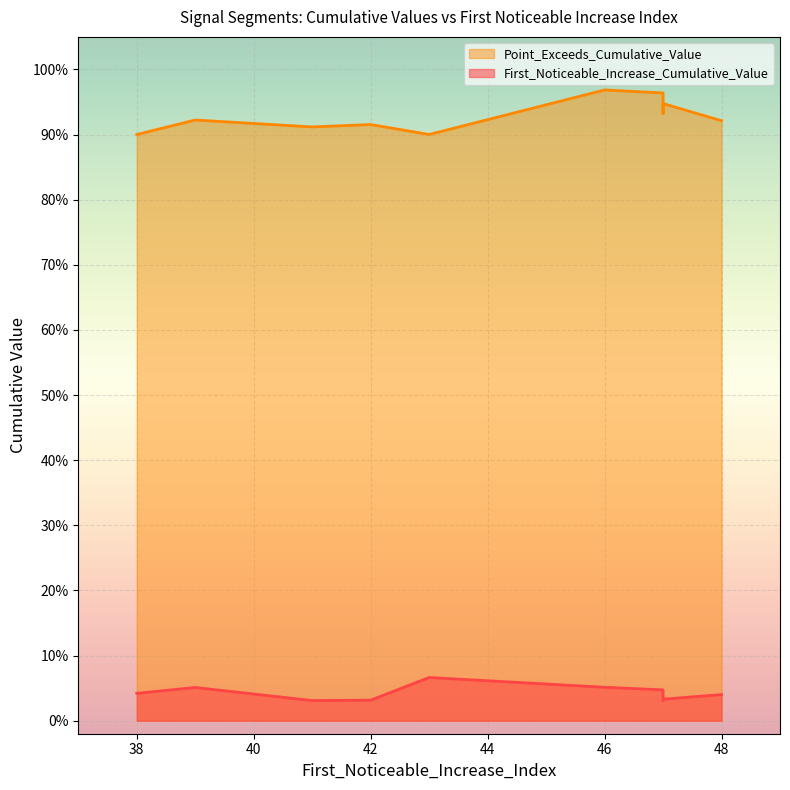

Is the value of First_Noticeable_Increase_Cumulative_Value at 39 greater than the value of Point_Exceeds_Cumulative_Value at 47?

No